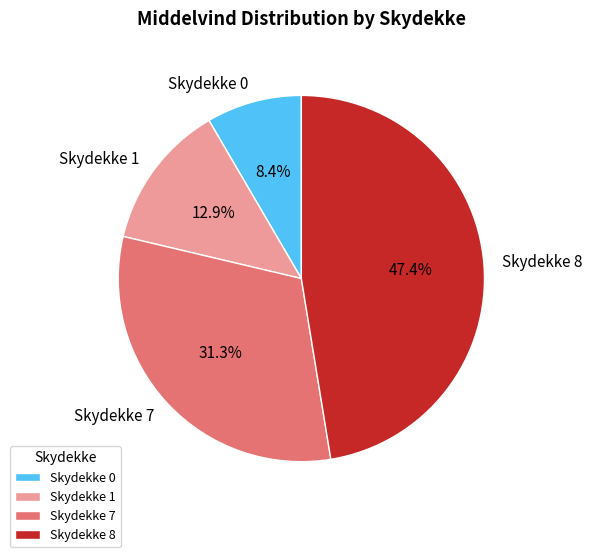

Rank the categories by value from highest to lowest.

Skydekke 8, Skydekke 7, Skydekke 1, Skydekke 0